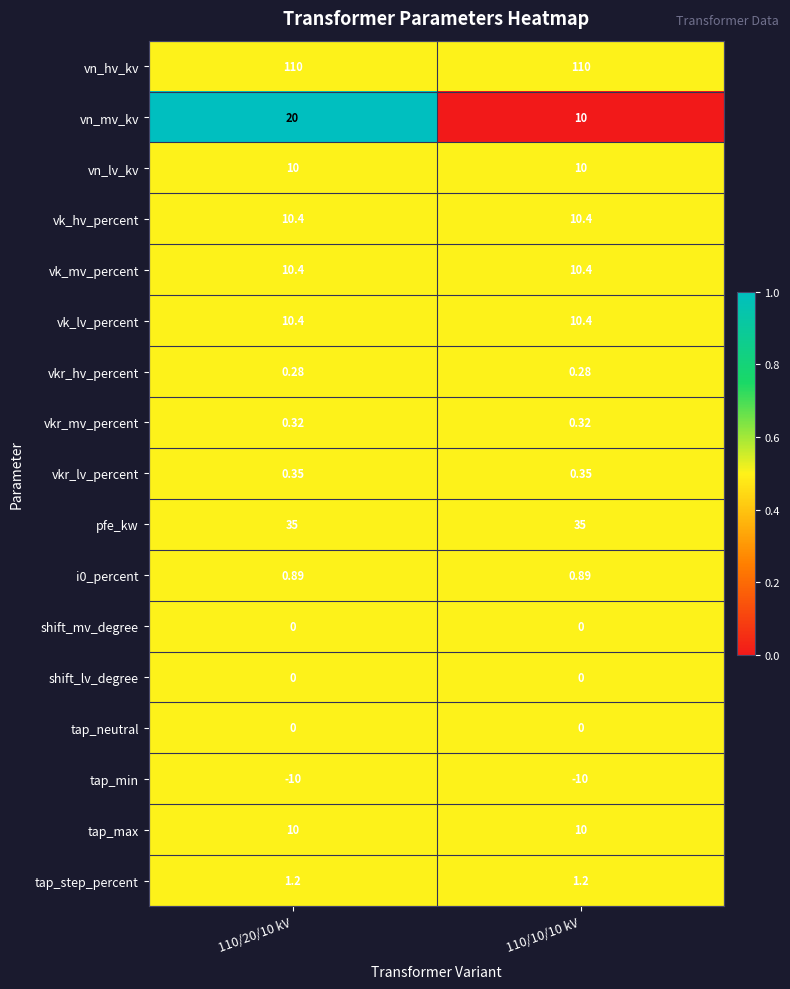

Which series has the largest total across all categories?

vn_hv_kv